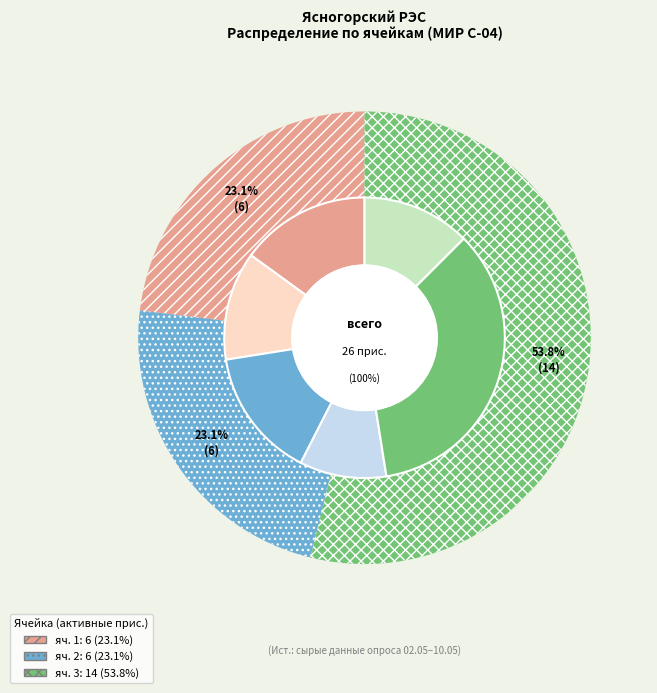

What is the smallest slice in the pie chart?

яч. 1 (409)